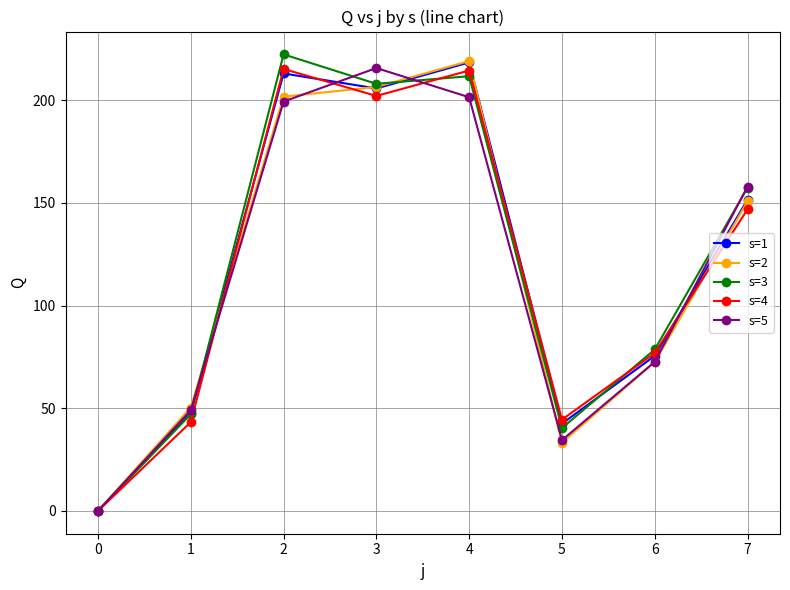

At how many categories does at least one series exceed 148?

4